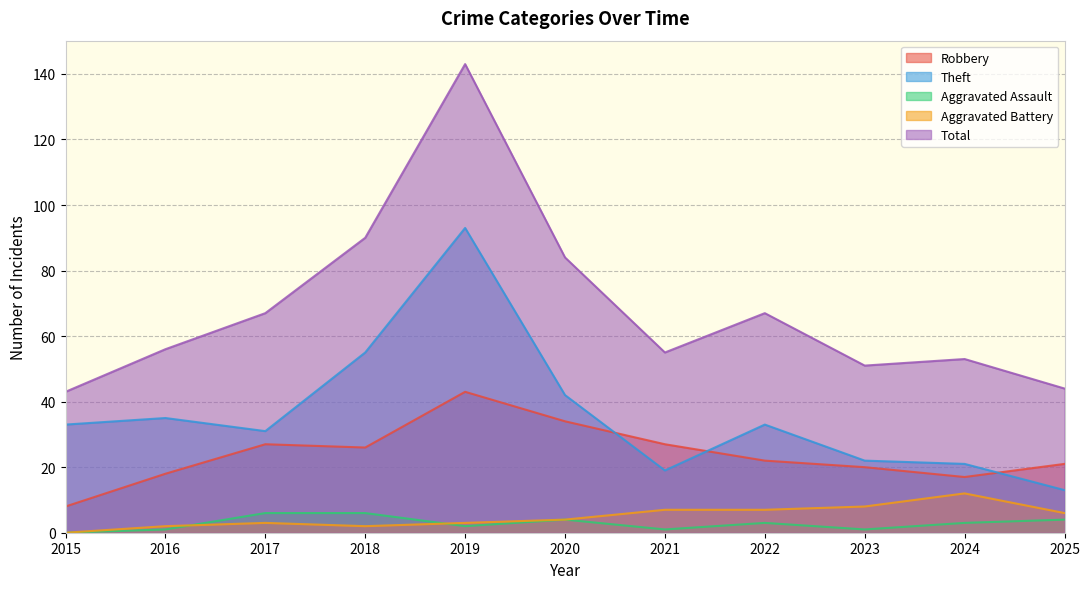

Reading left to right, extract all data points from this chart.

Robbery: 8	18	27	26	43	34	27	22	20	17	21
Theft: 33	35	31	55	93	42	19	33	22	21	13
Aggravated Assault: 0	1	6	6	2	4	1	3	1	3	4
Aggravated Battery: 0	2	3	2	3	4	7	7	8	12	6
Total: 43	56	67	90	143	84	55	67	51	53	44